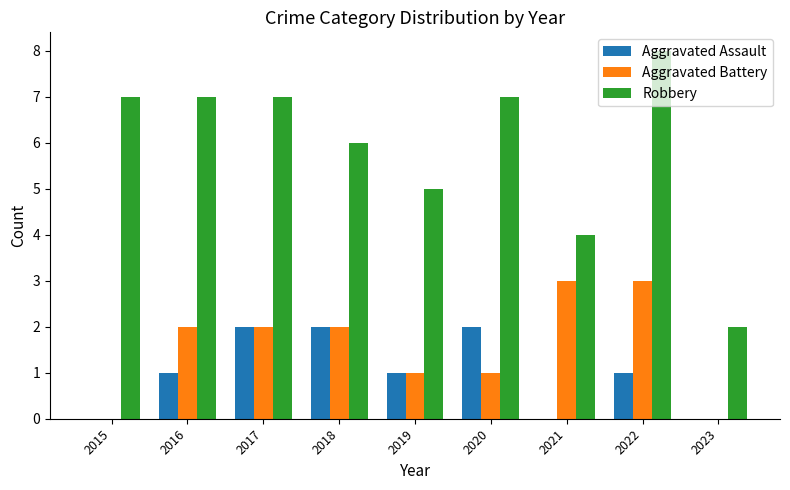

The Aggravated Battery series shows 3 at 2017. True or false?

False